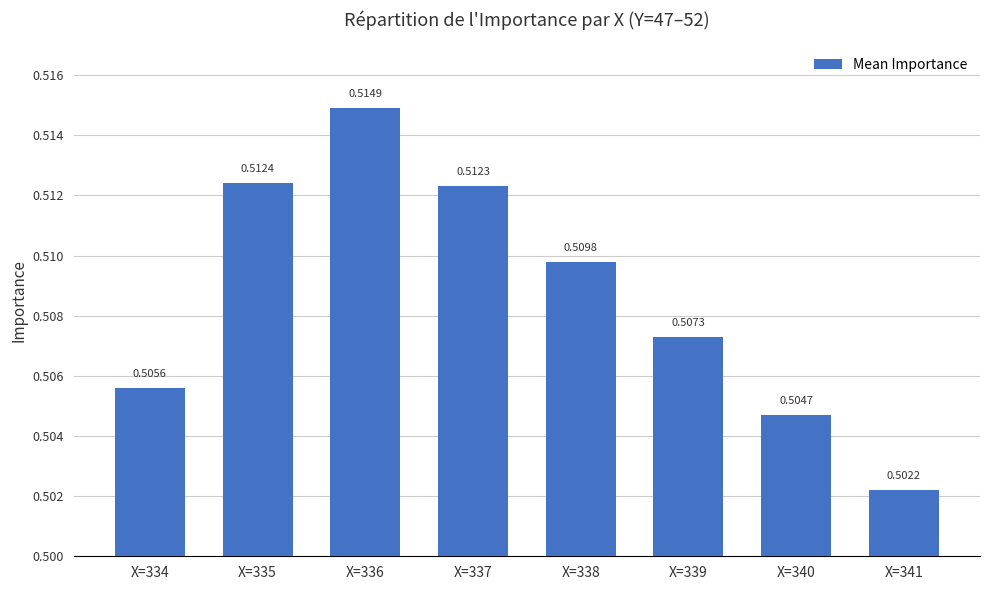

Rank the categories by value from highest to lowest.

X=336, X=335, X=337, X=338, X=339, X=334, X=340, X=341